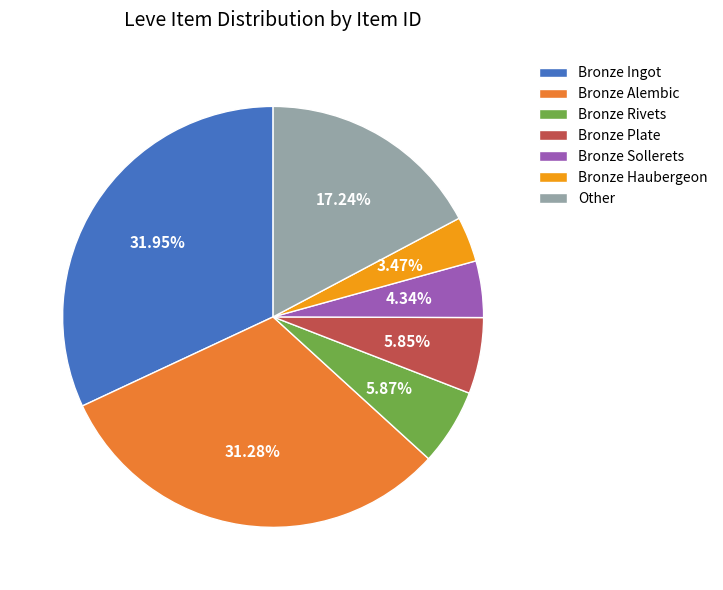

Count the number of slices in the pie.

7